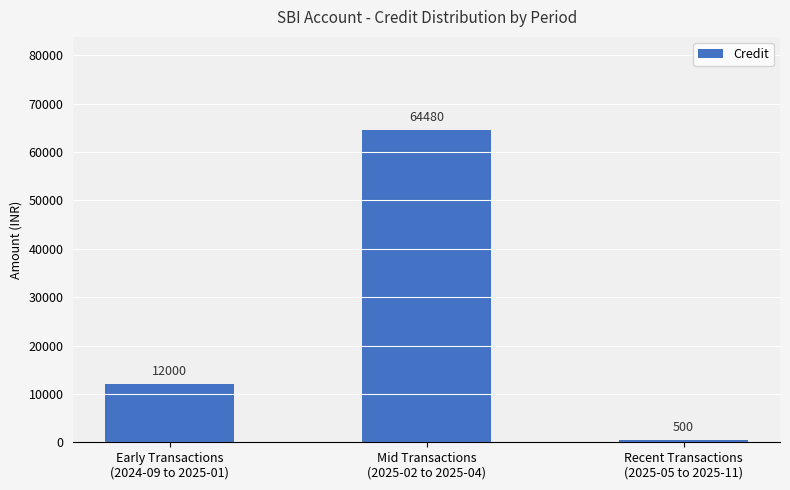

What is the smallest value displayed?

500